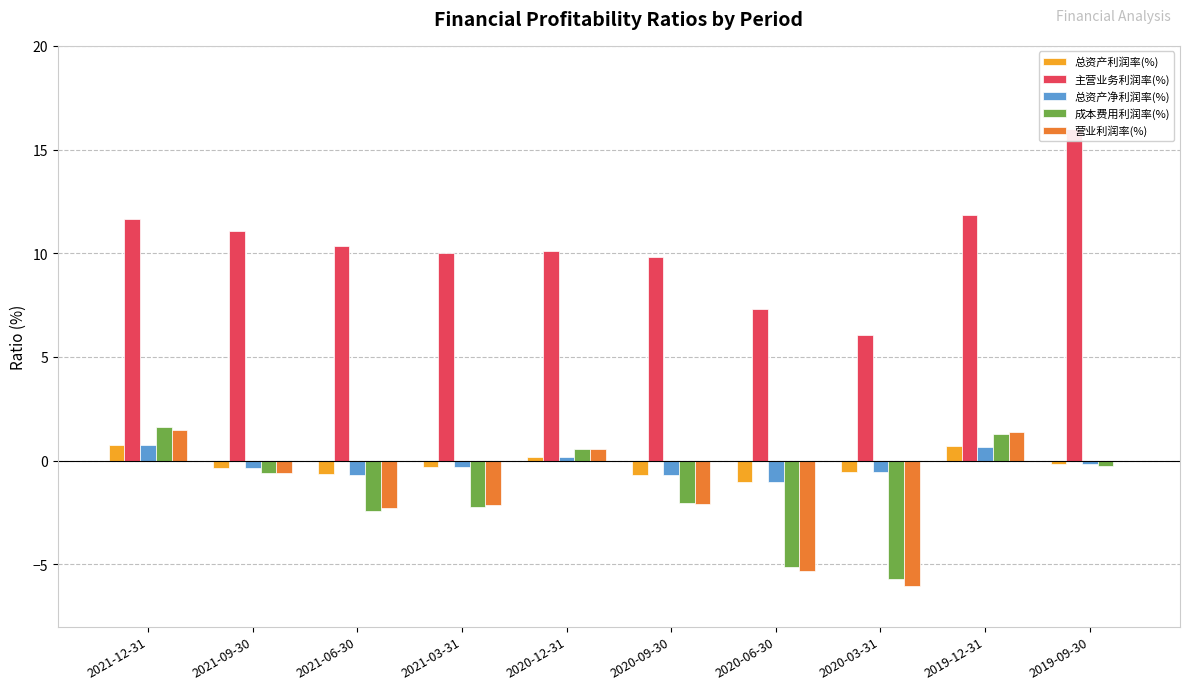

What is the value of the 营业利润率(%) bar at the 6th from the left?

-2.1